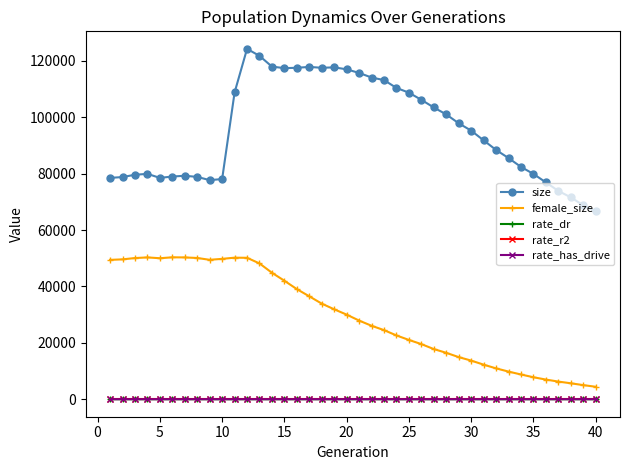

True or false: rate_dr and female_size intersect in this chart.

False